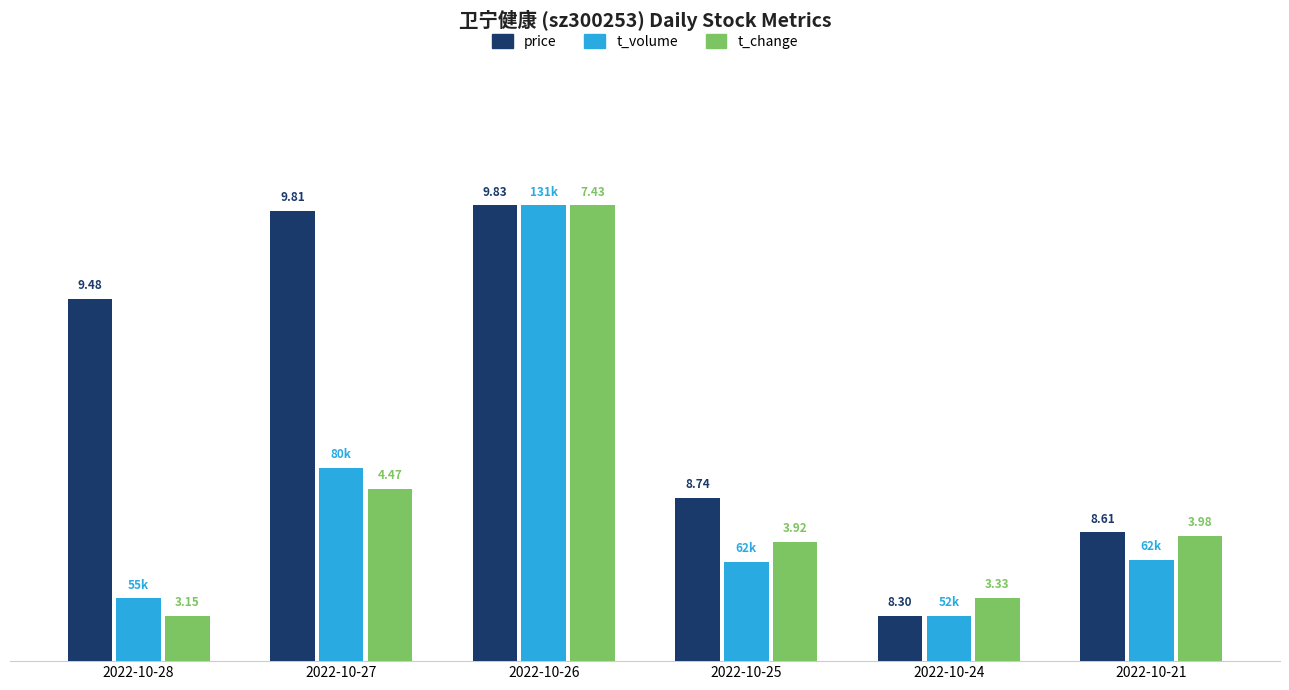

True or false: price has a value of 61.4 at 2022-10-25.

False